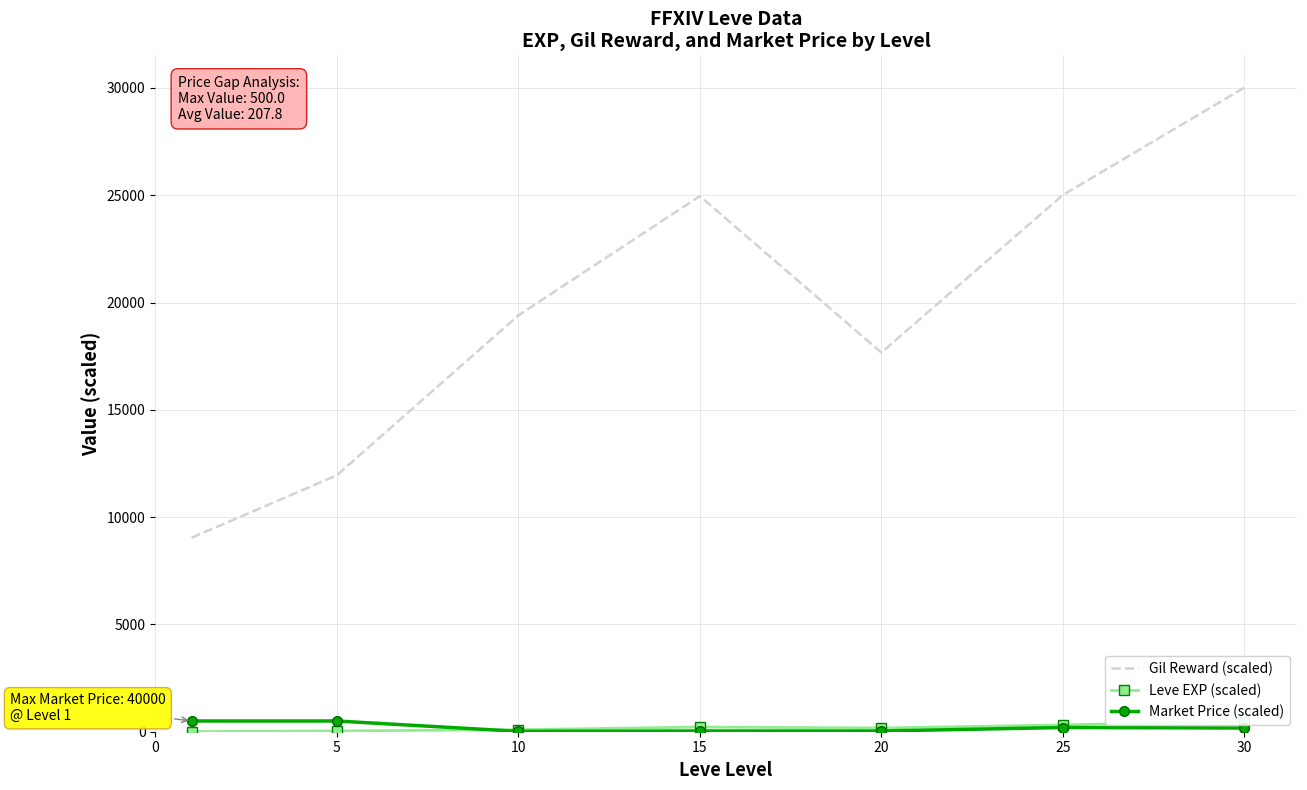

How many data points in Market Price (scaled) are above 172?

4